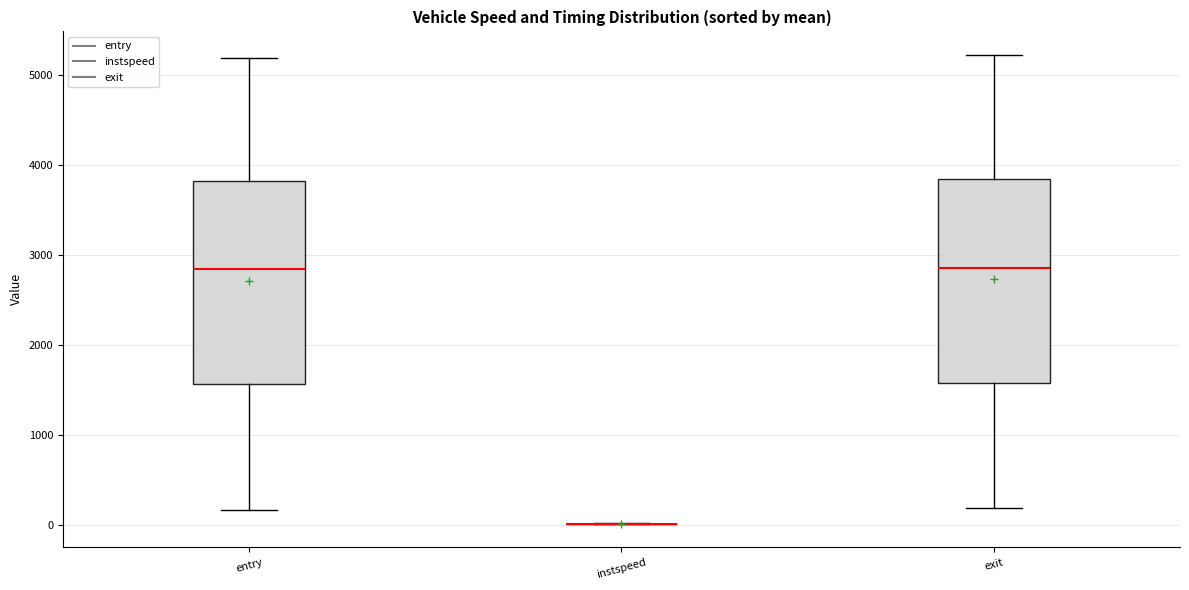

Reading left to right, transcribe this box plot: for each box, give where its median line is, the range the box spans, and where its two whiskers end, as read against the y-axis. The values are not printed on the chart, so give them approximately, as read against the axis.

entry: median 2800, box 1600 to 3800, whiskers 200 to 5200
instspeed: box collapsed to a line at 0, whiskers 0 to 0
exit: median 2900, box 1600 to 3800, whiskers 200 to 5200